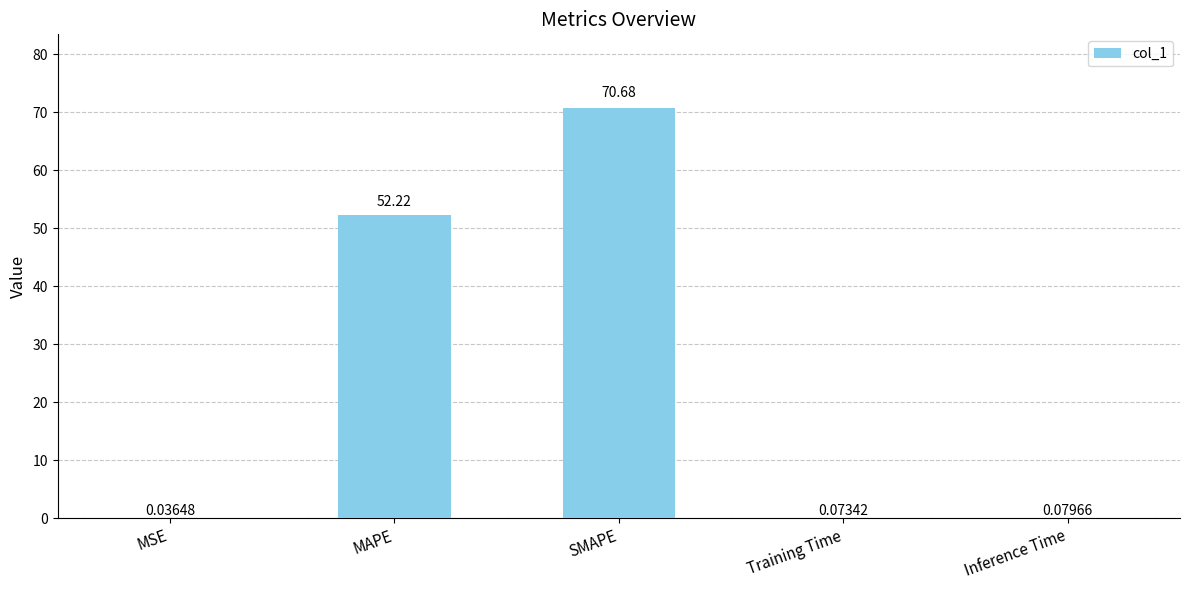

What is the change in value from MSE to MAPE?

+52.2